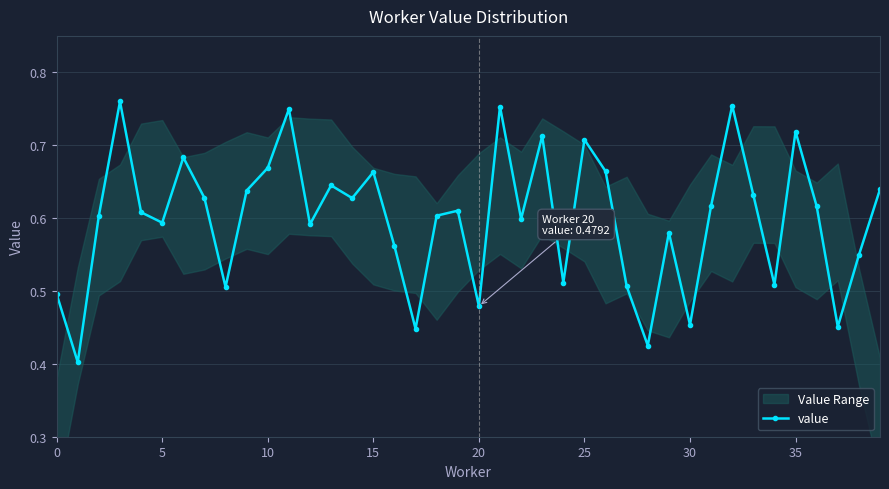

True or false: value has more than 1 points higher than both neighbors.

True